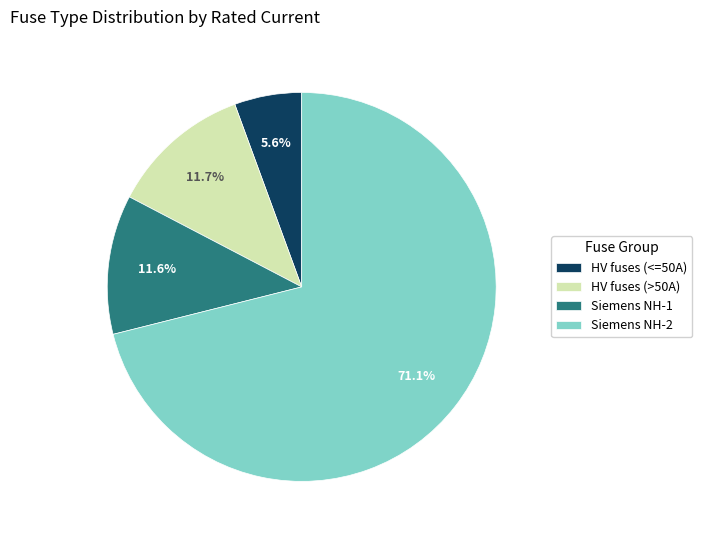

Which slice is the smallest?

HV fuses (<=50A)